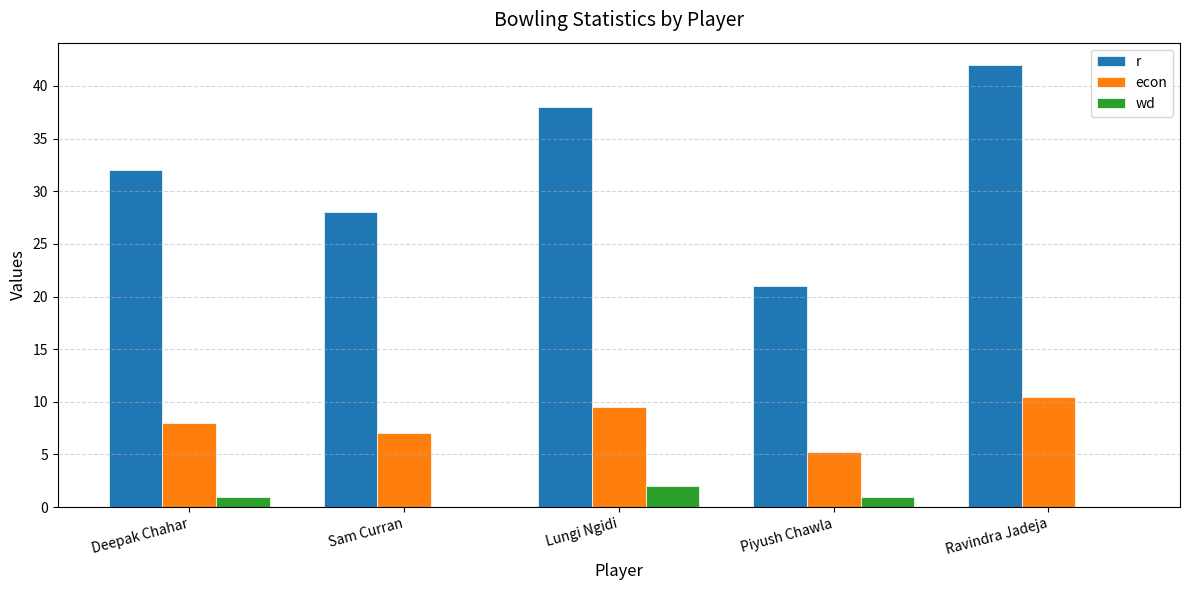

At which label is r closest to 31?

Deepak Chahar